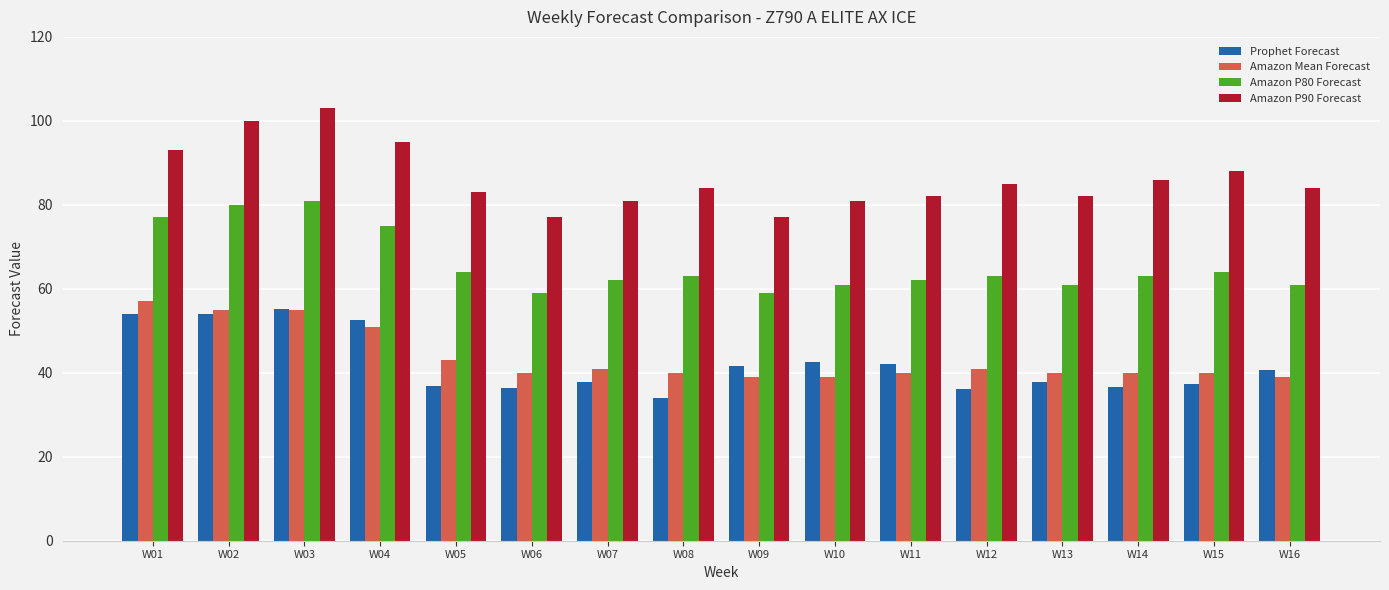

Which series changed the most between W06 and W08?

Amazon P90 Forecast